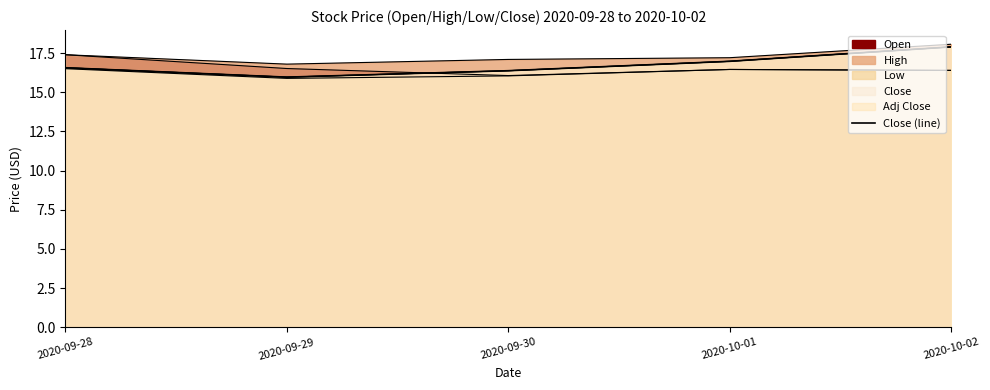

At which category does the chart reach its minimum across all series?

2020-09-29